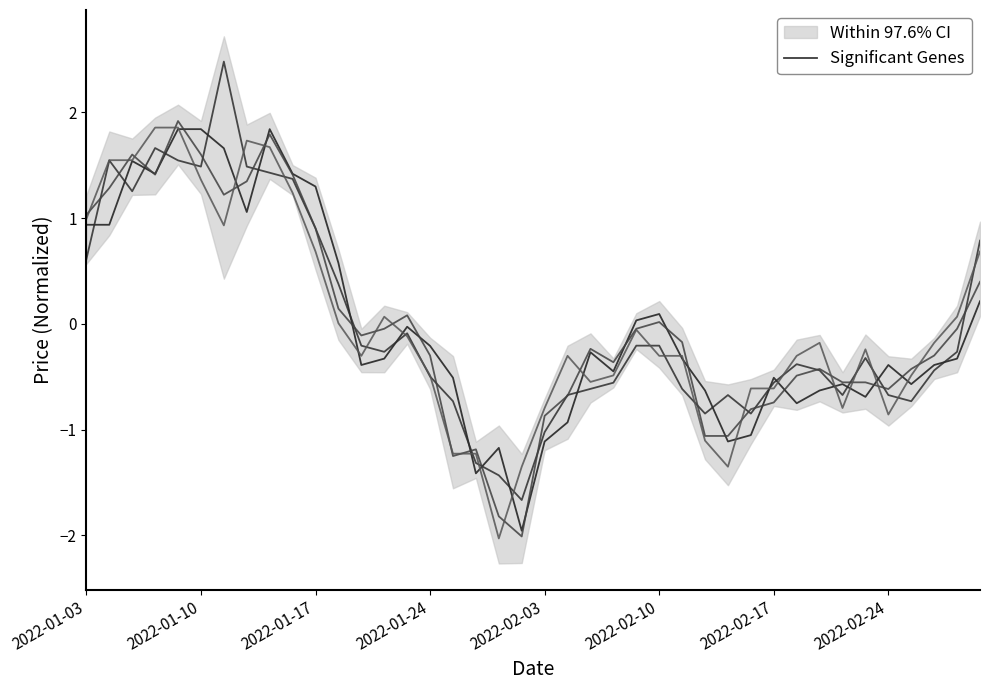

What is the difference between the second highest and minimum values?

3.8